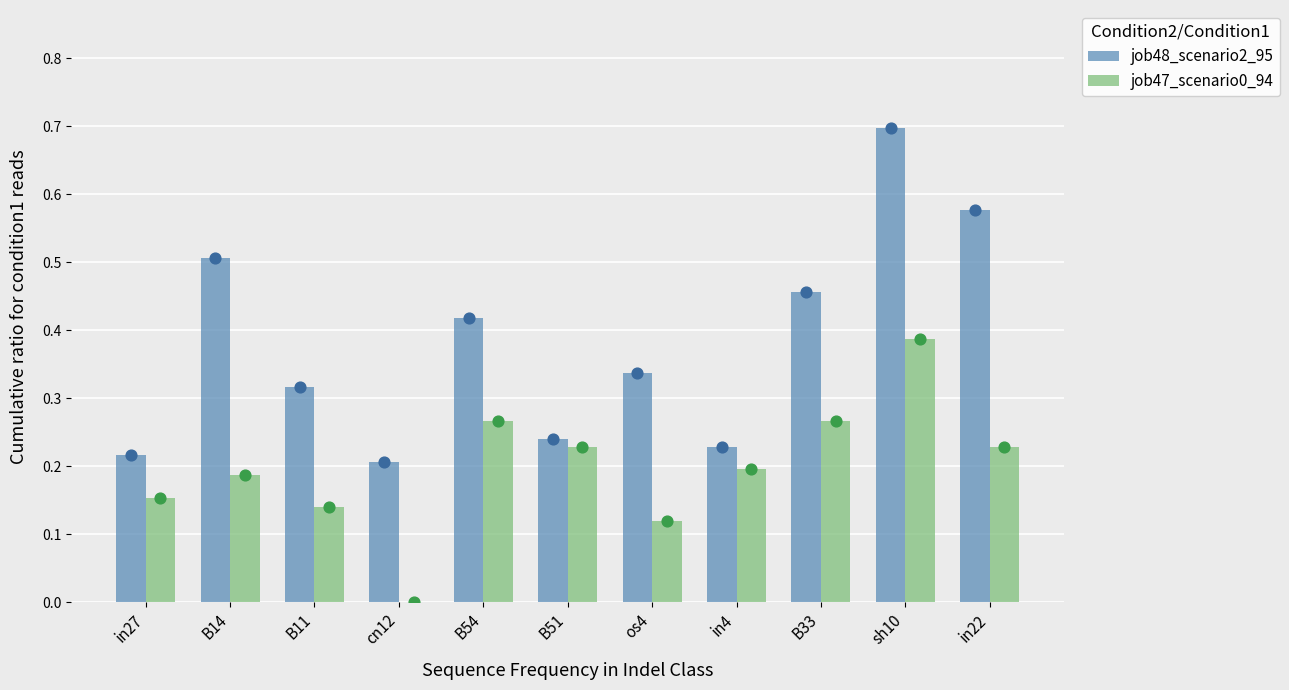

Which series has the largest total across all categories?

job48_scenario2_95